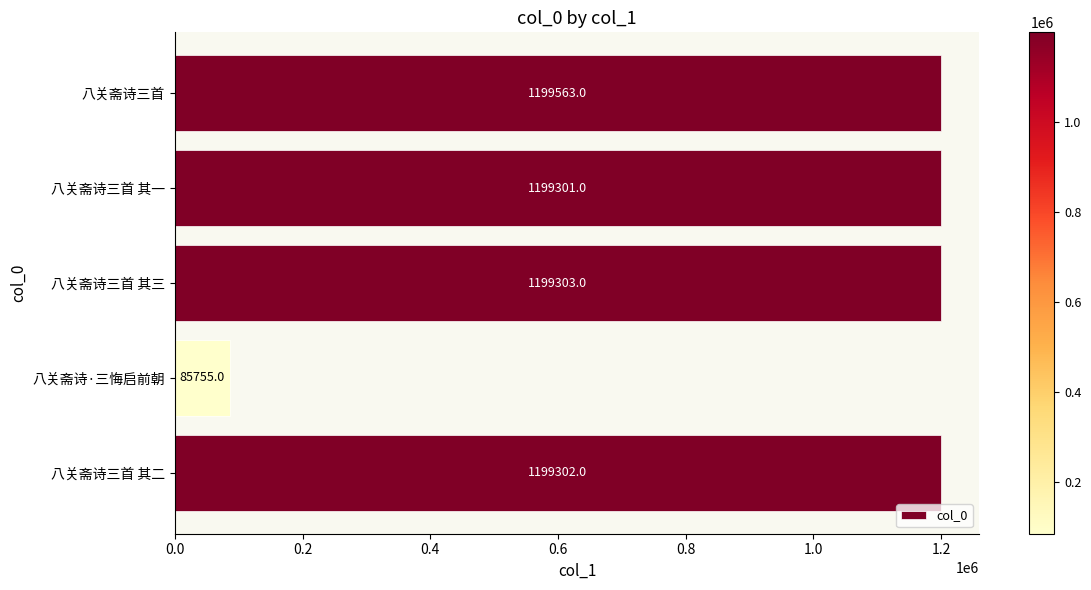

Does the chart contain any negative values?

No